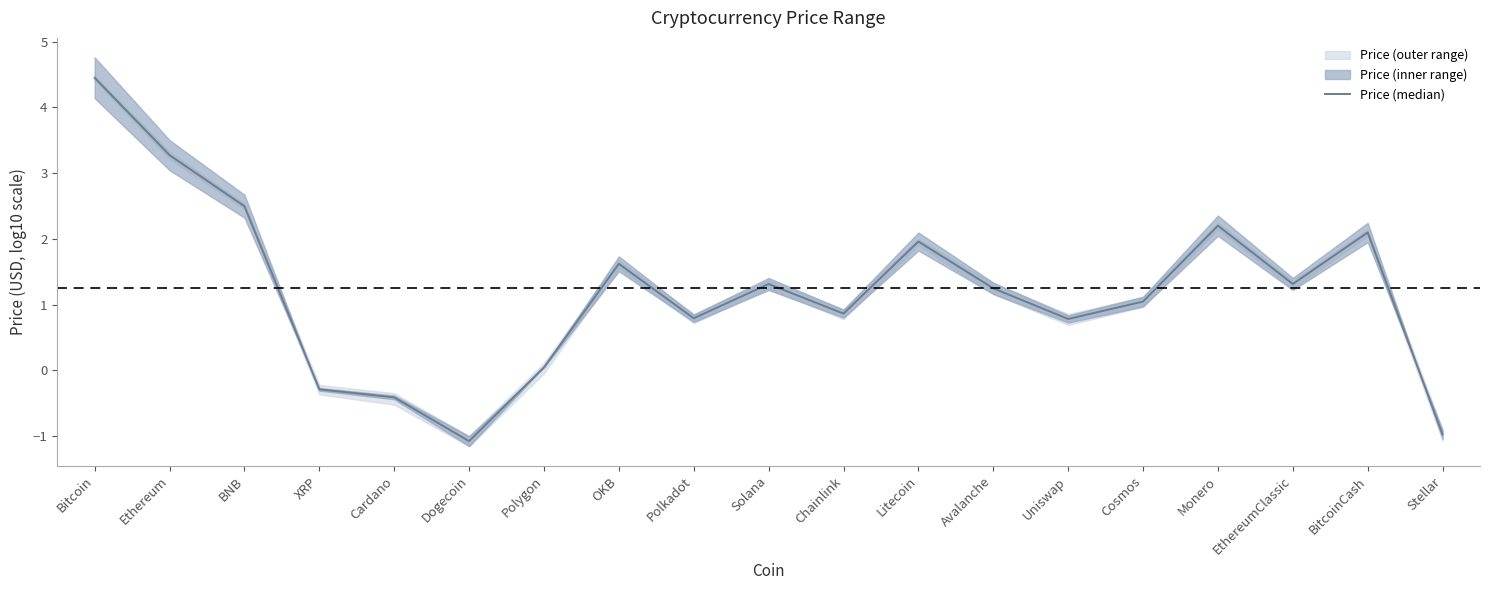

What is the label of the 18th point from the right?

Ethereum